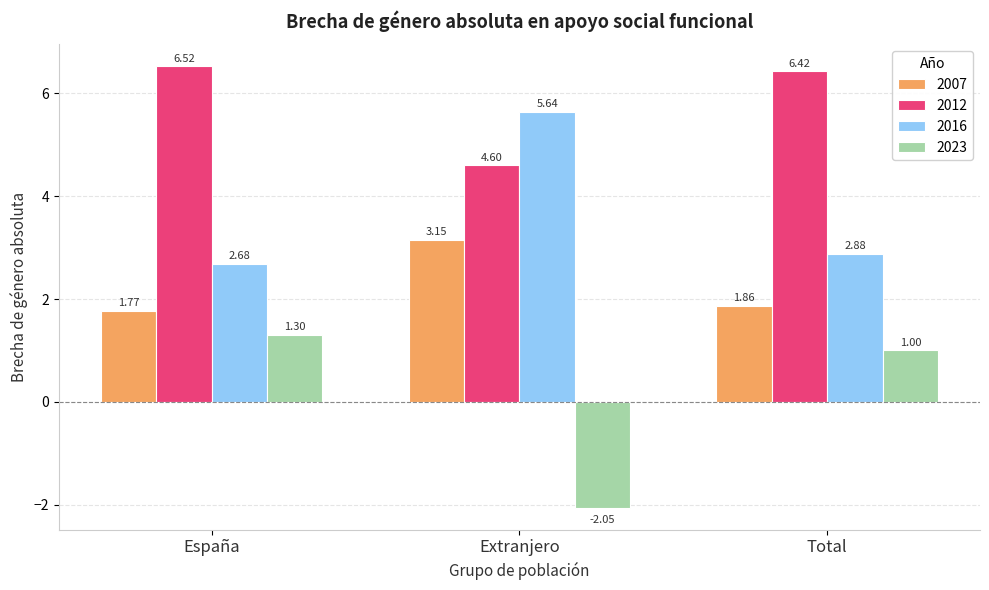

How many groups of bars are there?

3